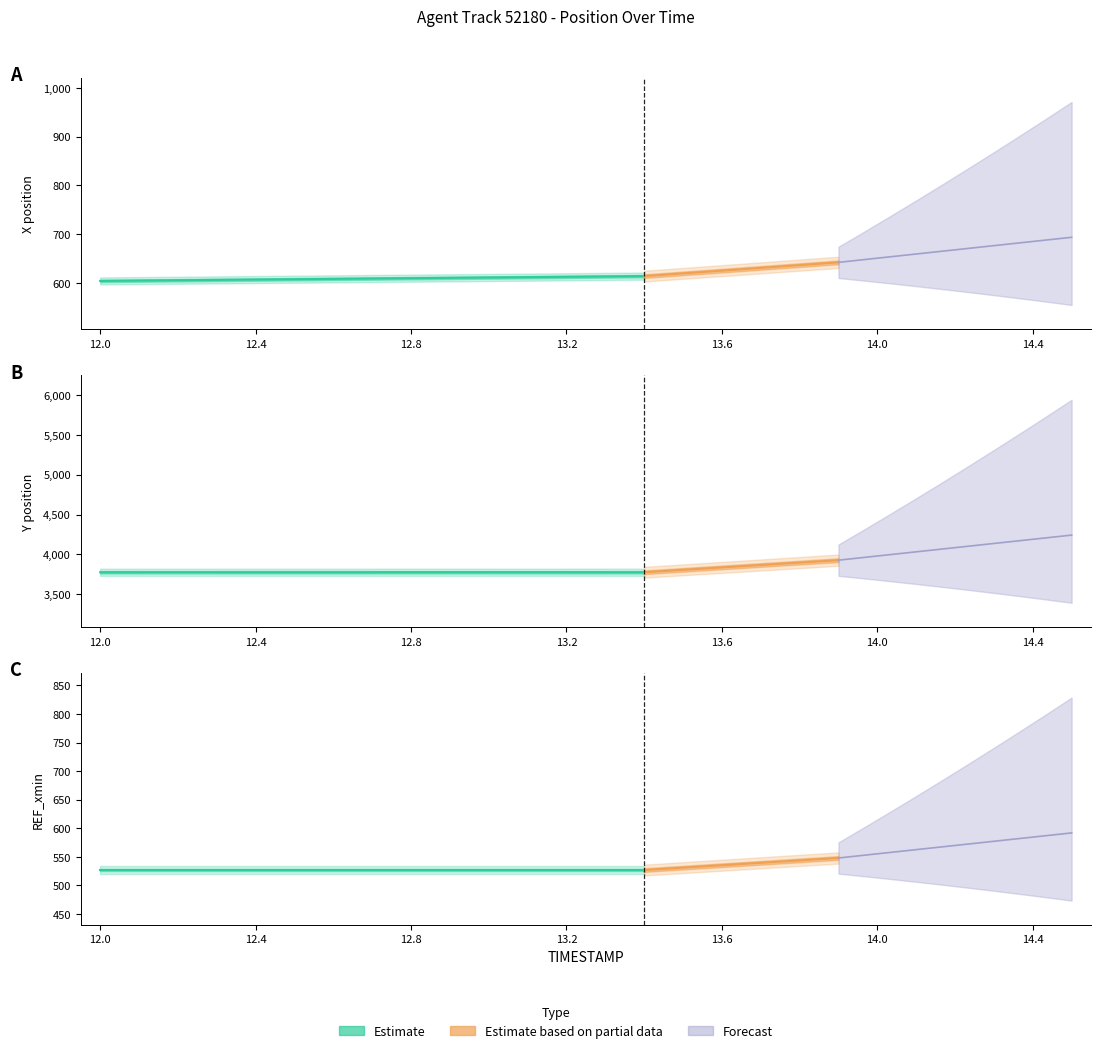

Does the chart have visible grid lines?

No